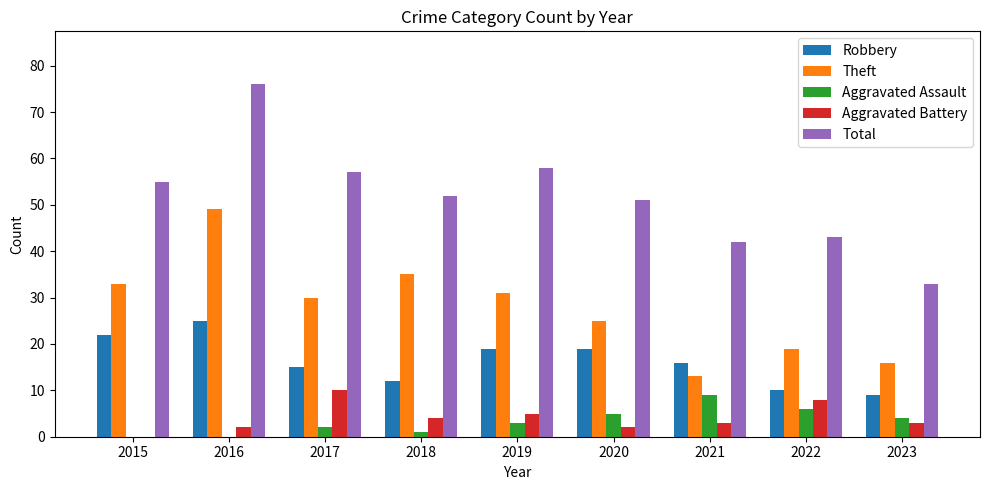

Read the Total value at 2022, to the nearest 5.

45